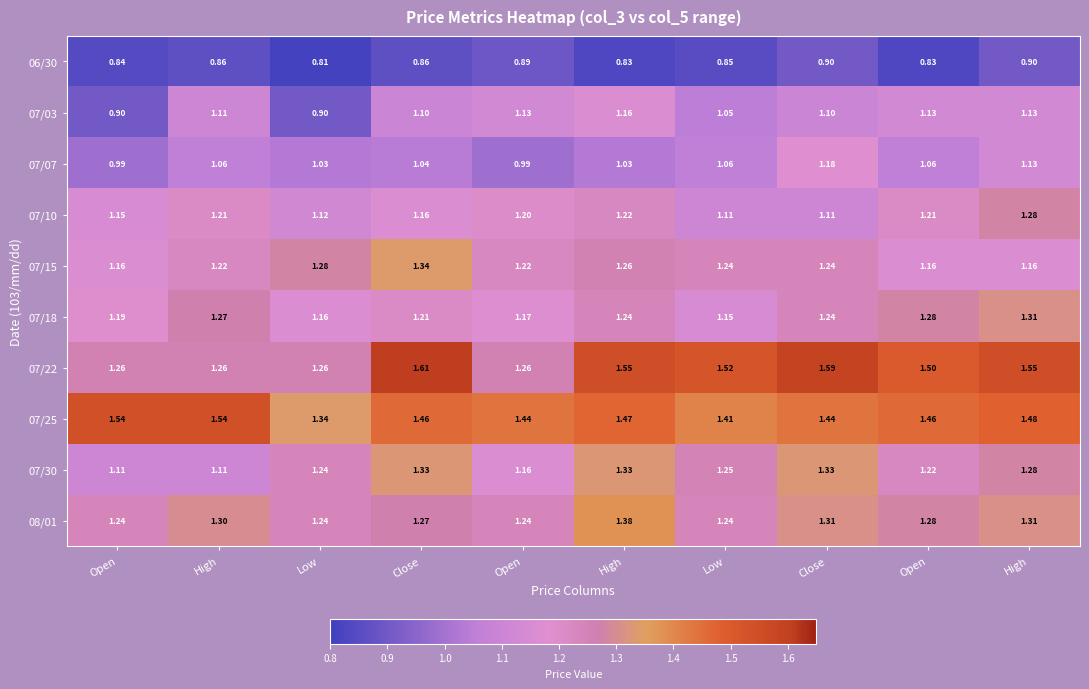

Count the number of categories in the chart.

10